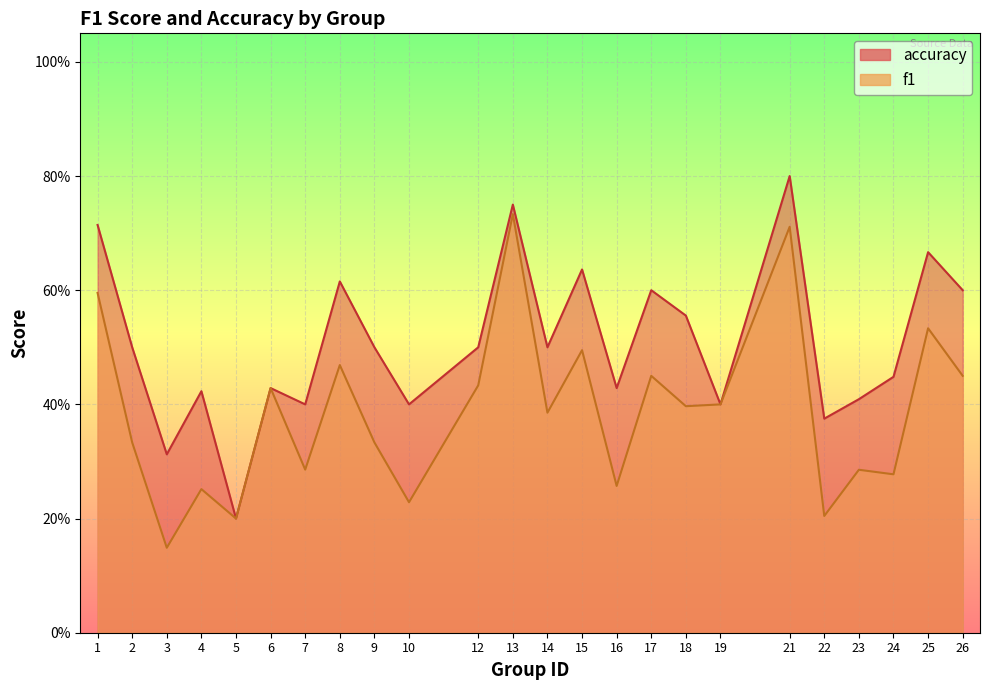

In f1, how many points are lower than both neighbors (excluding endpoints)?

9